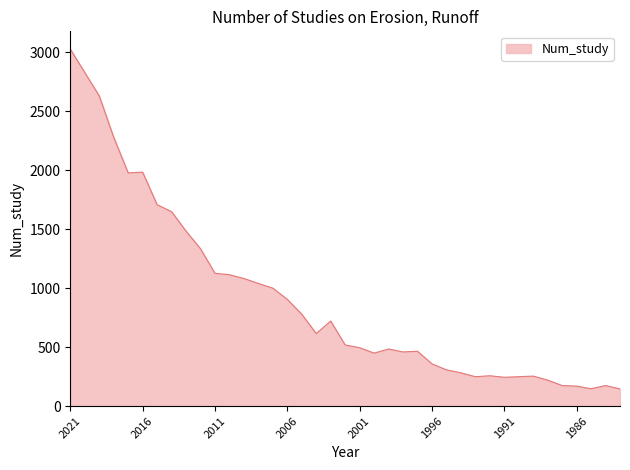

What is the minimum value shown in the chart?

145